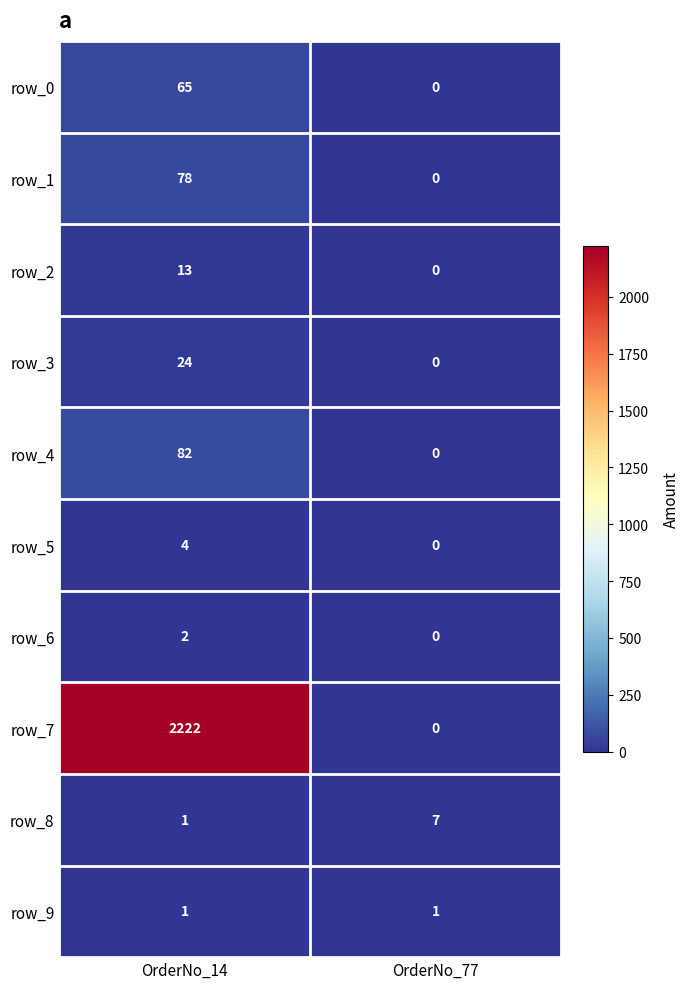

Count the number of data series in this chart.

10